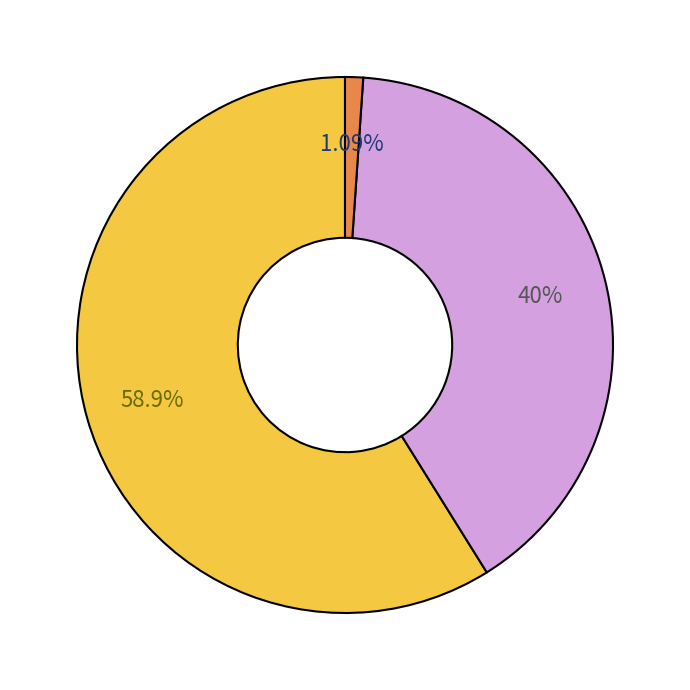

How many segments does this pie chart have?

3